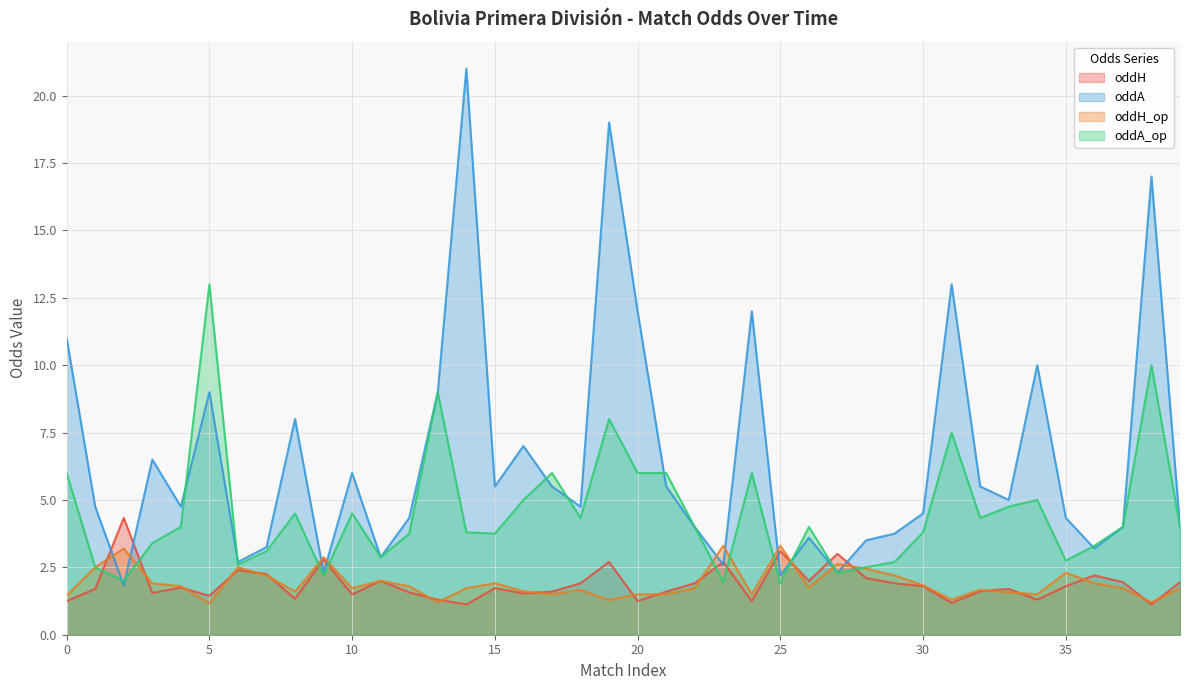

The oddA_op series shows 4.7 at 29. True or false?

False